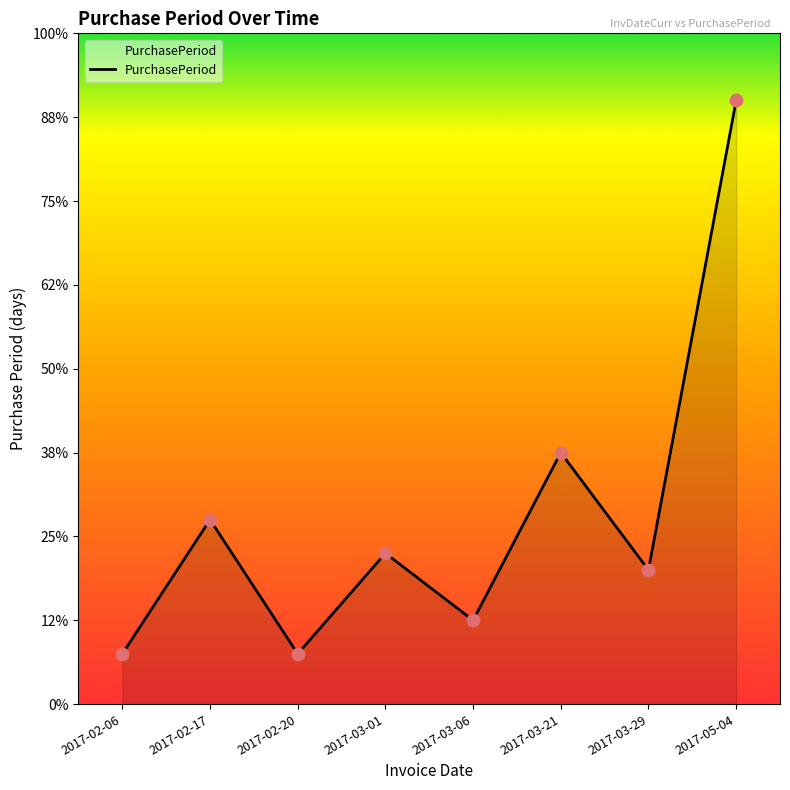

What is the ratio of the value at 2017-03-21 to the value at 2017-02-06?

5.0